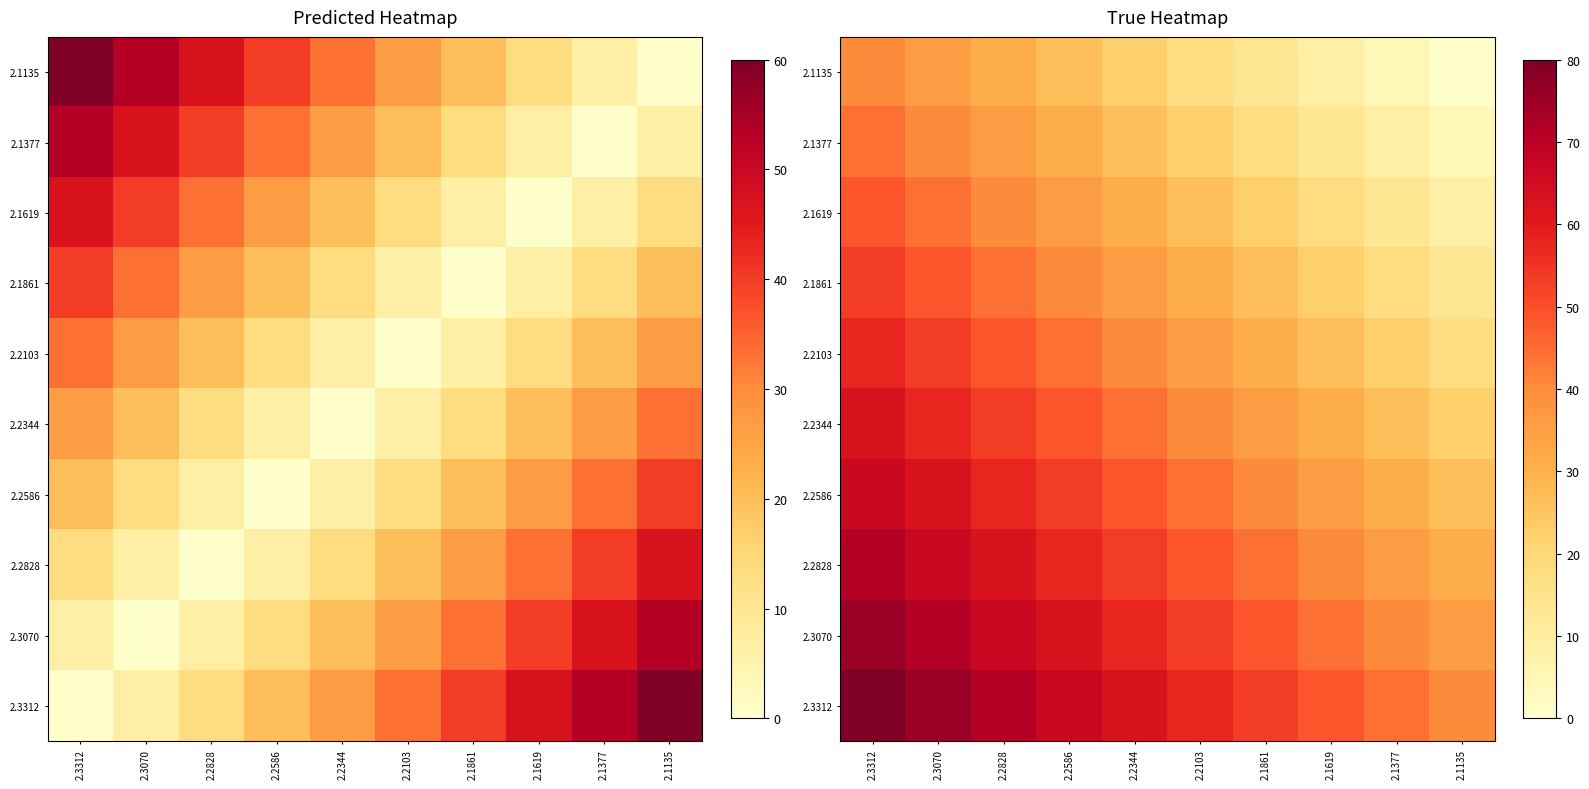

At which label does 2.3312 first exceed 62?

2.3312